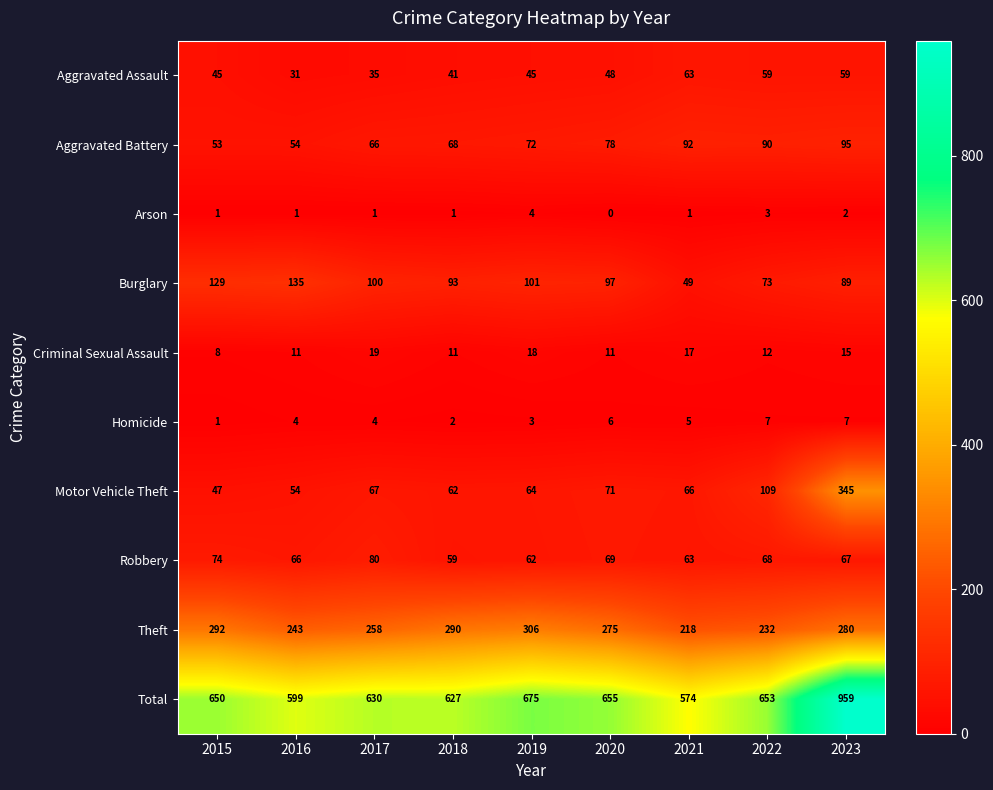

At which label does Robbery first exceed 67?

2015